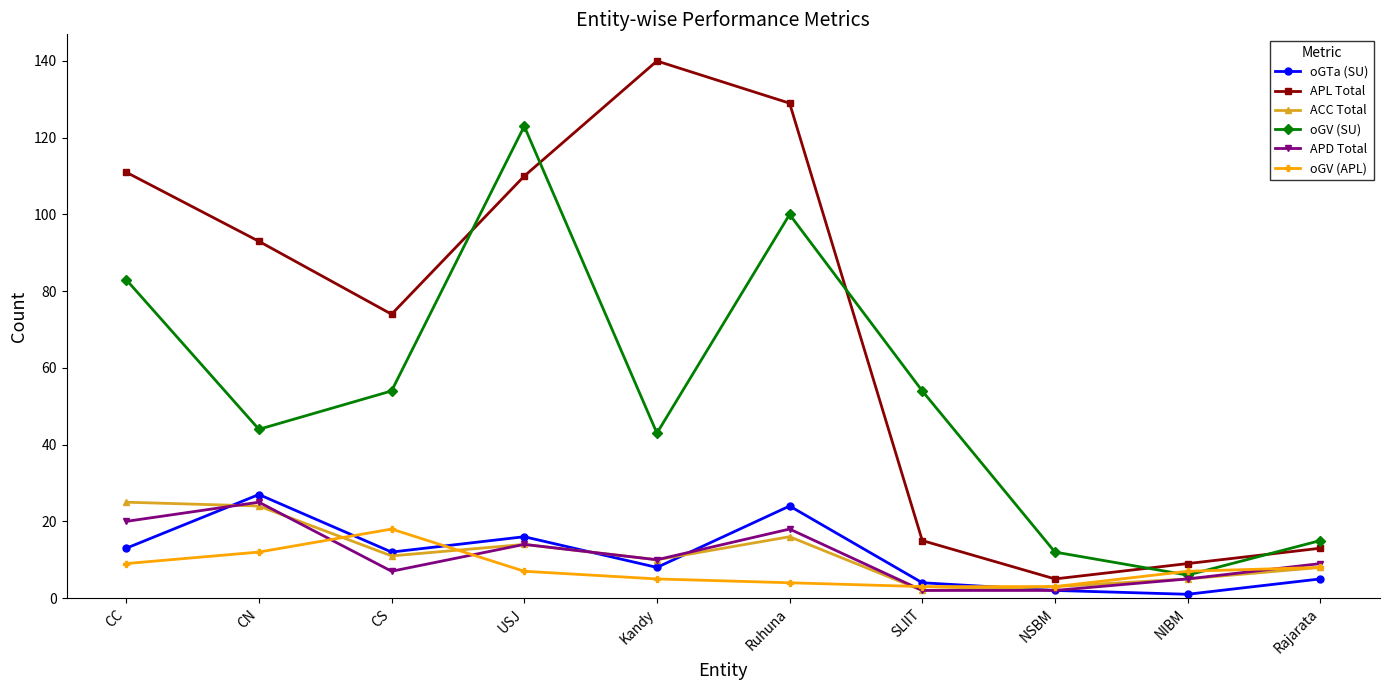

What position from the left is CC?

1